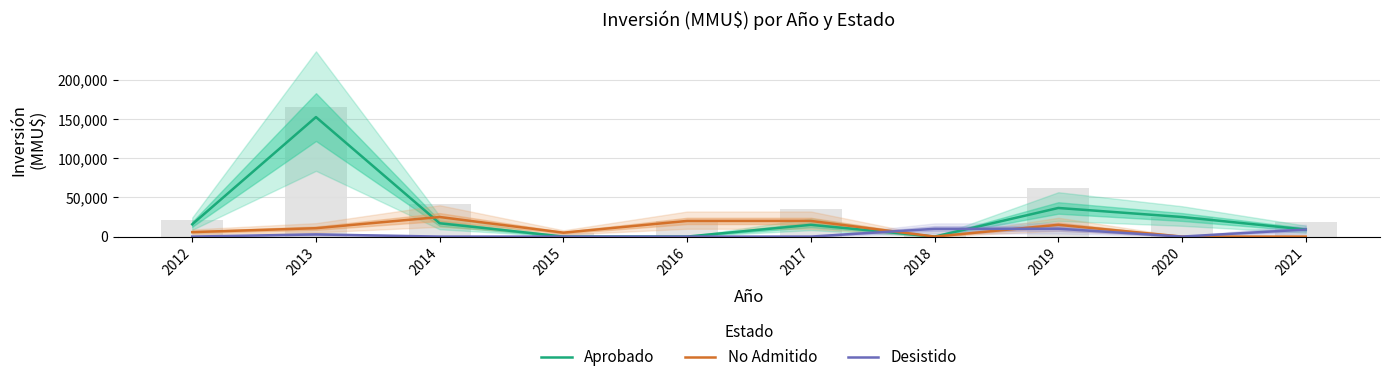

Reading right to left, extract all data points from this chart.

Aprobado: 2021=9000	2020=25010	2019=36535	2018=0	2017=15000	2016=0	2015=10	2014=17000	2013=152600	2012=15706
No Admitido: 2021=0	2020=0	2019=15035	2018=0	2017=20000	2016=20000	2015=5000	2014=25000	2013=10725	2012=5706
Desistido: 2021=9000	2020=0	2019=10035	2018=9903	2017=0	2016=0	2015=0	2014=0	2013=2750	2012=0